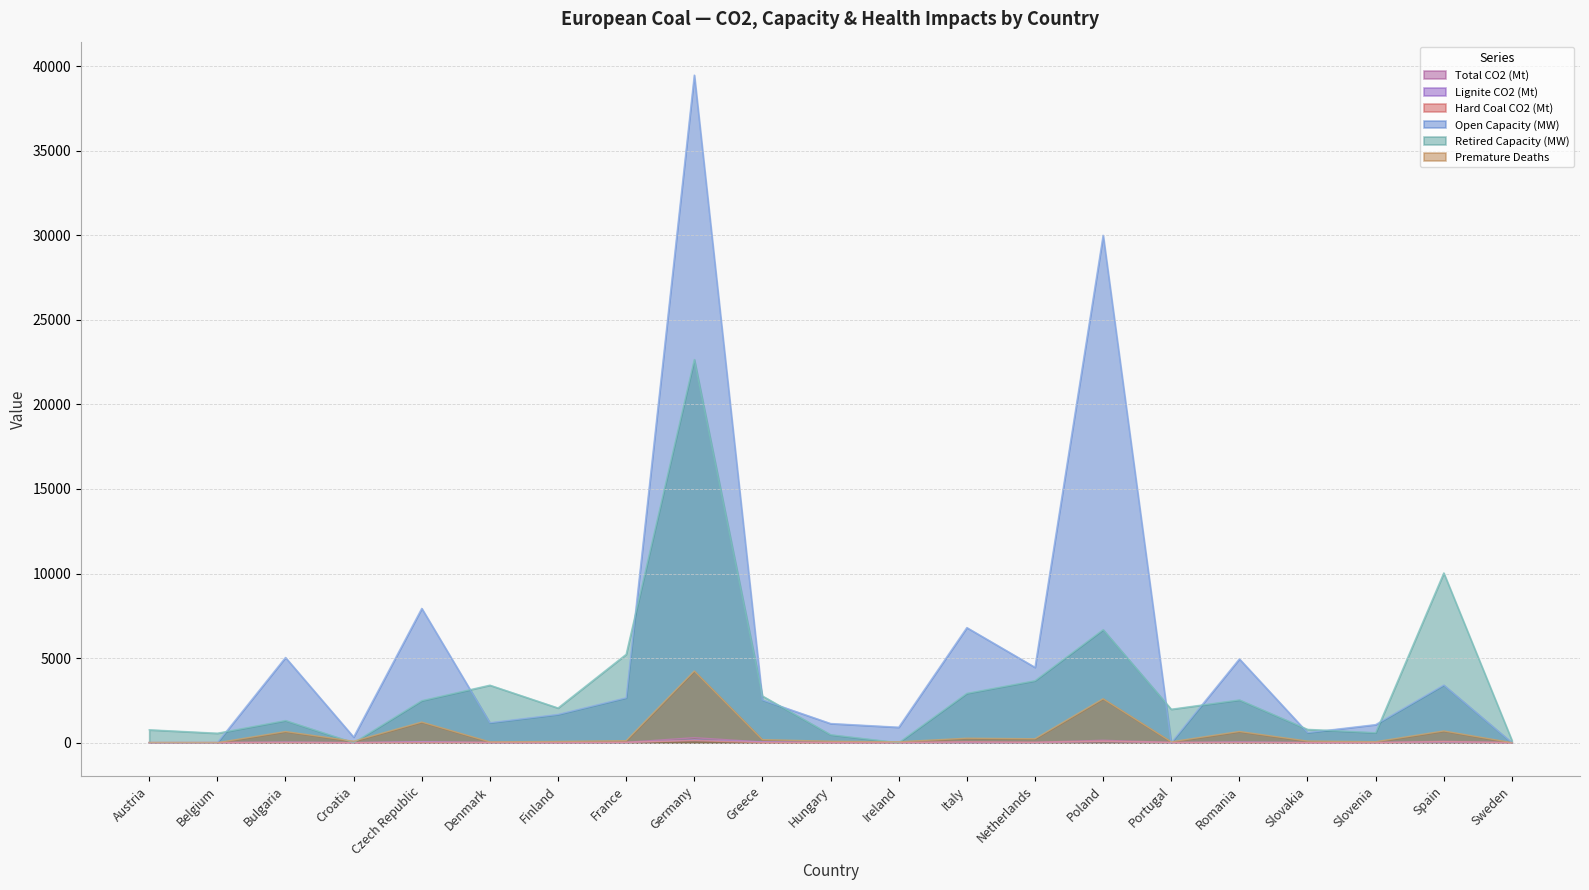

How many values in the Total CO2 (Mt) series exceed 12?

12